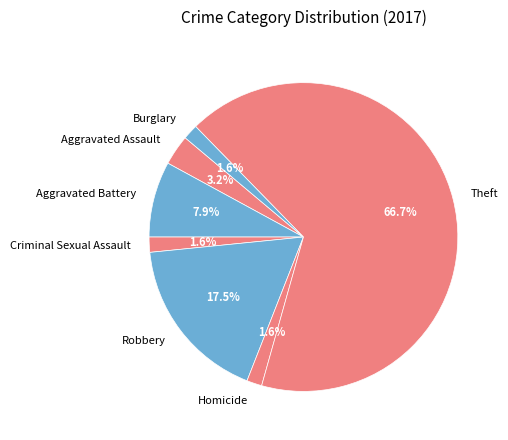

Which category has the biggest portion of the pie?

Theft